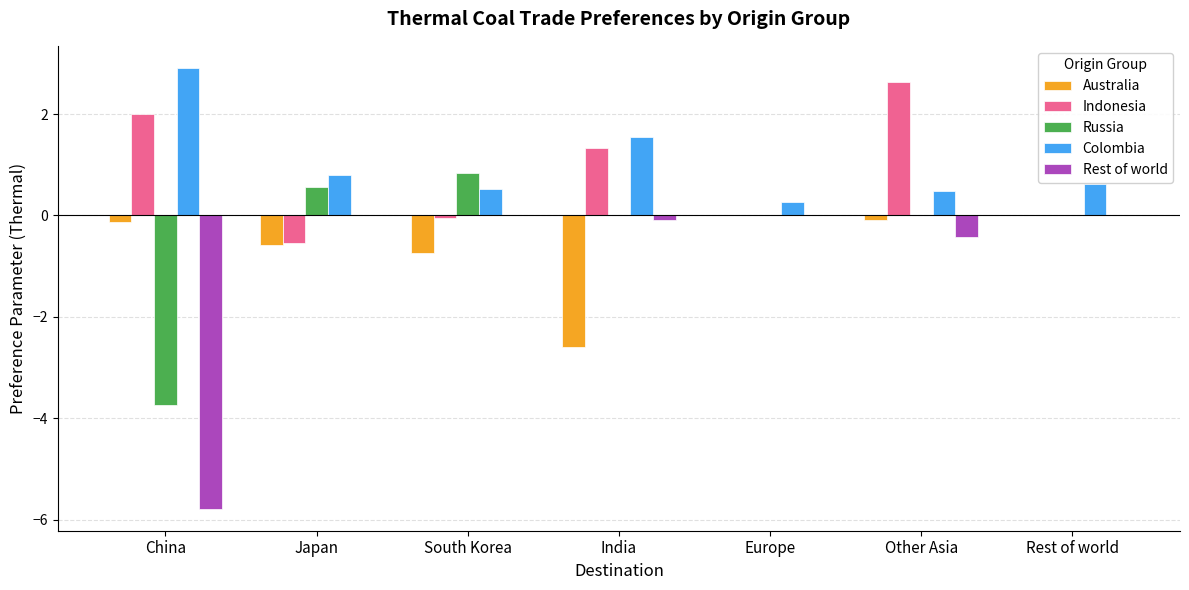

What is the total value across all series at Rest of world?

0.6